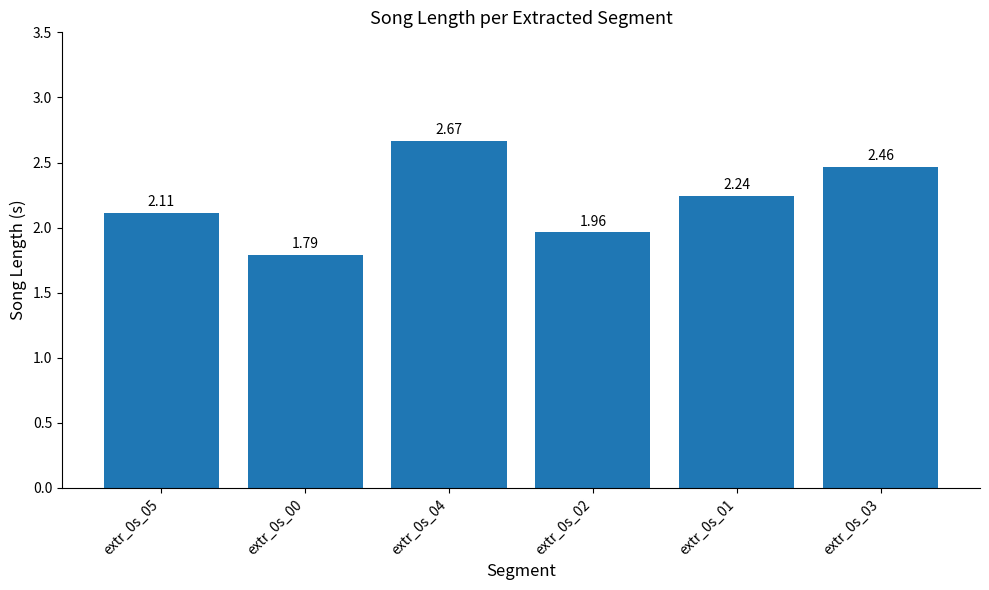

How many values exceed 2?

4